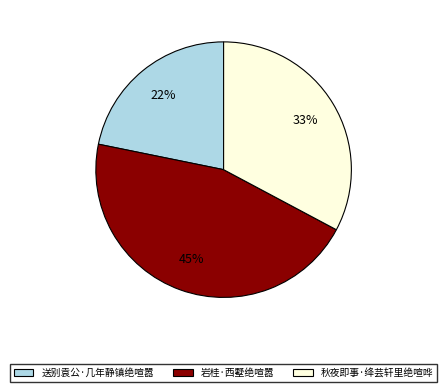

Is there any slice that represents more than half of the pie?

No